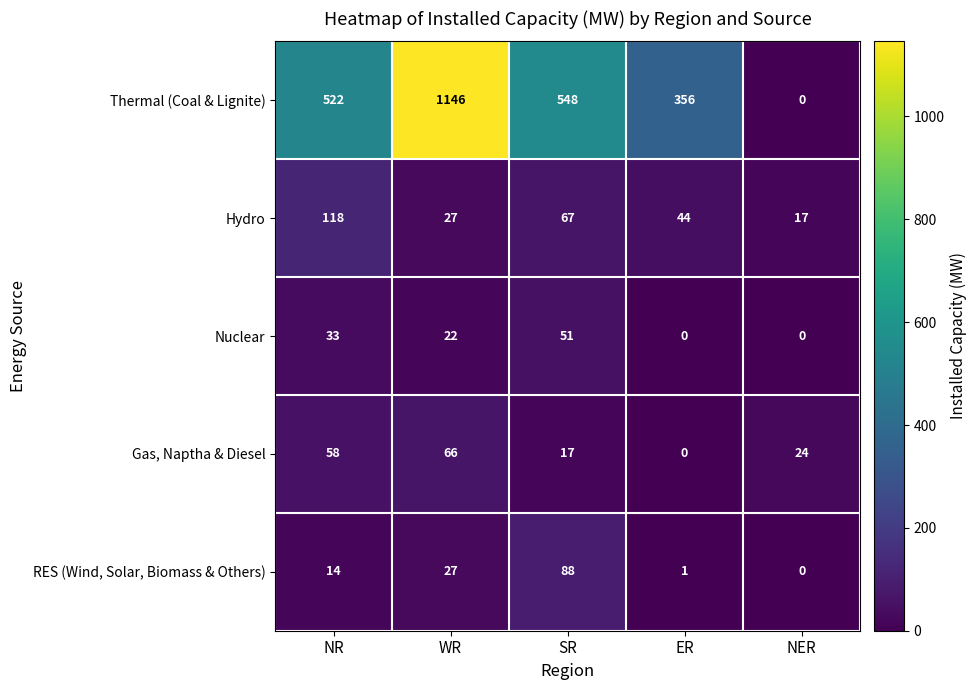

True or false: Hydro has a value of 23 at NER.

False